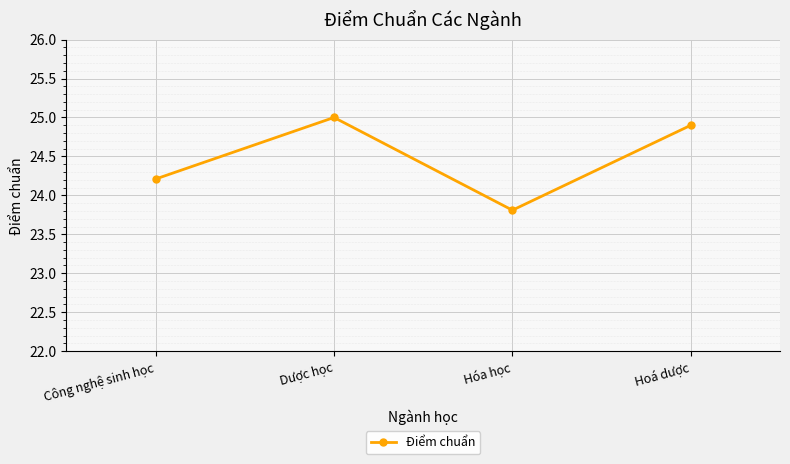

What is the value of the 4th point from the left?

24.9